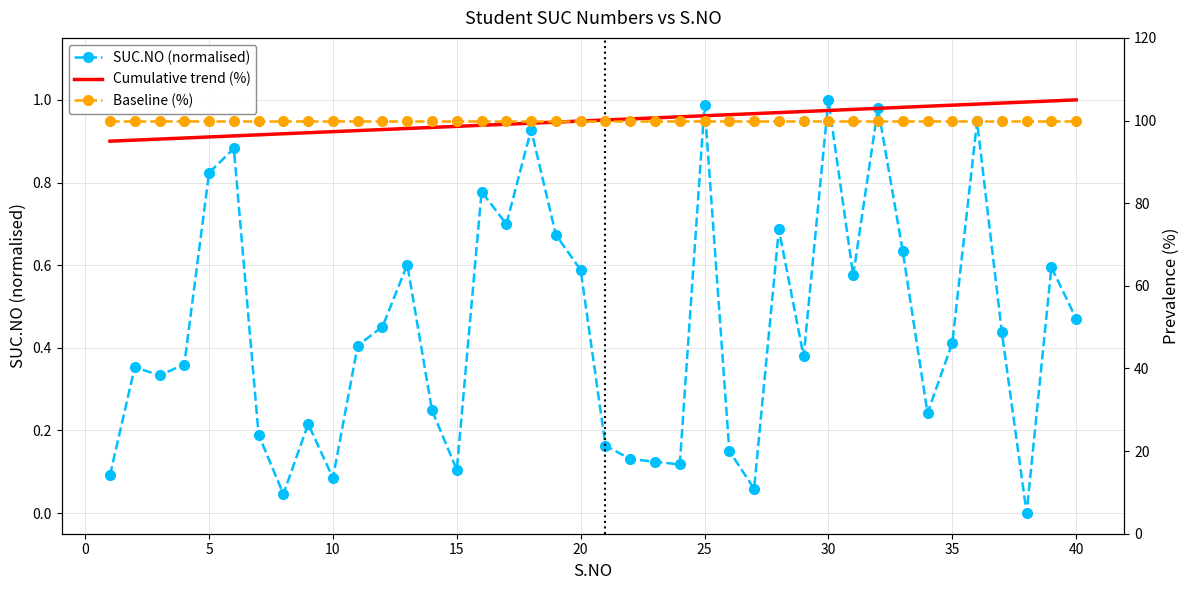

What is the average value of the Cumulative trend (%) series?

100.0